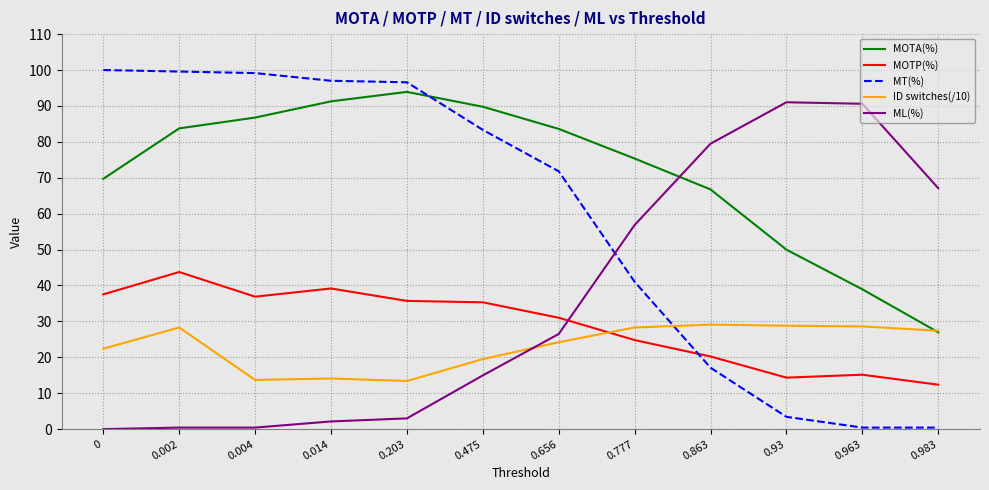

How many lines are shown in the chart?

5